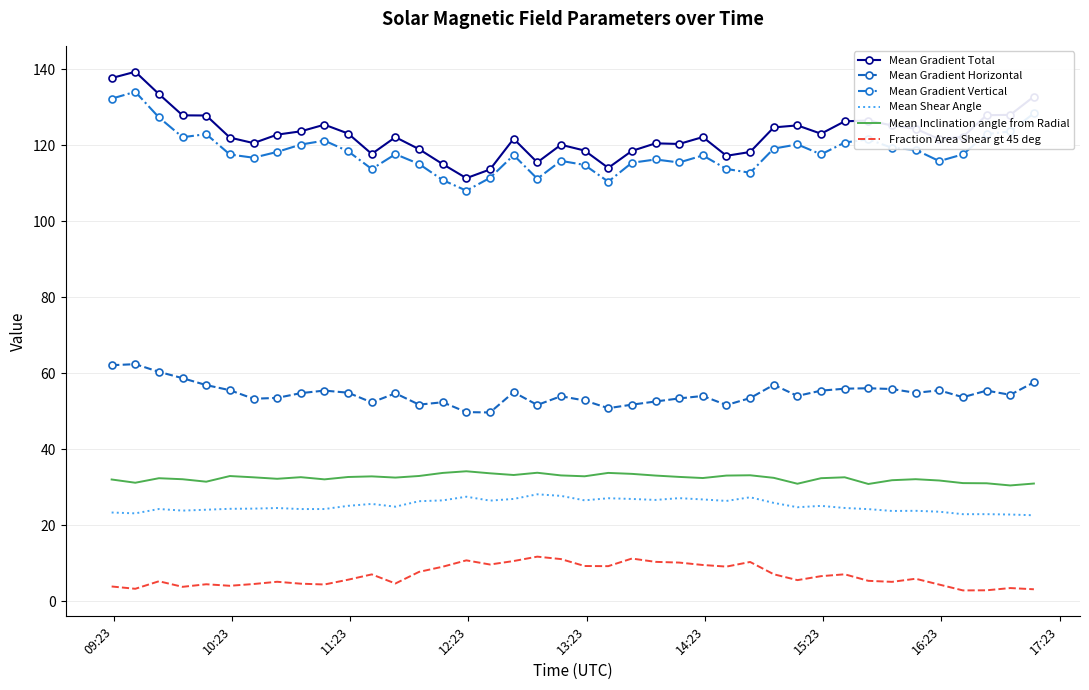

What is the difference between the maximum and minimum values in the Fraction Area Shear gt 45 deg series?

8.9